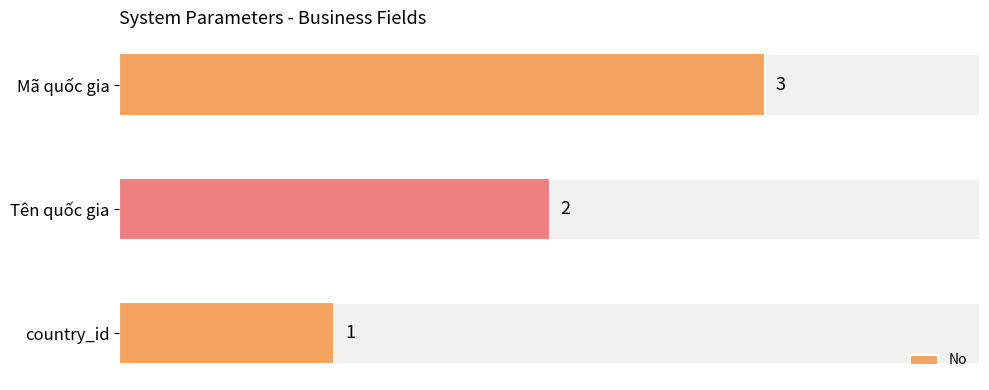

What is the average value?

2